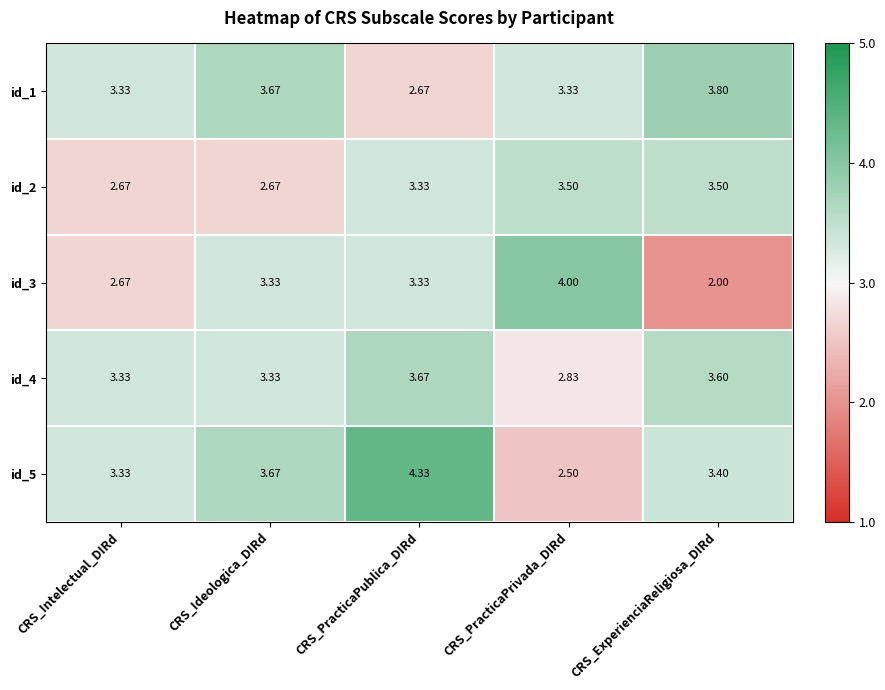

Rank the categories by id_5 value from lowest to highest.

CRS_PracticaPrivada_DIRd, CRS_Intelectual_DIRd, CRS_ExperienciaReligiosa_DIRd, CRS_Ideologica_DIRd, CRS_PracticaPublica_DIRd